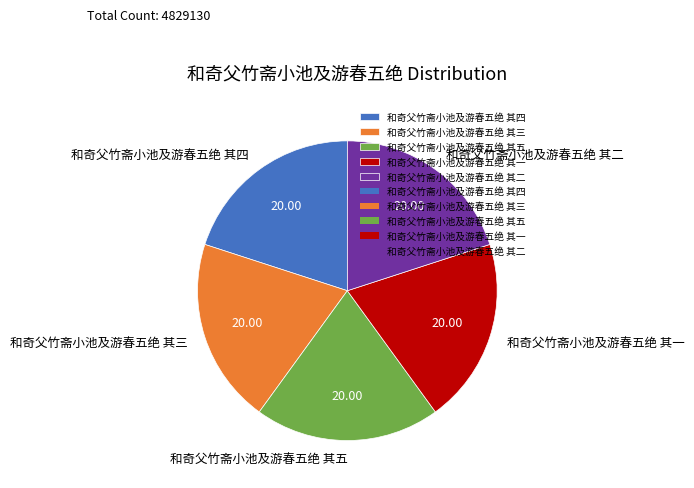

What is the ratio of the value at 和奇父竹斋小池及游春五绝 其四 to the value at 和奇父竹斋小池及游春五绝 其三?

1.0